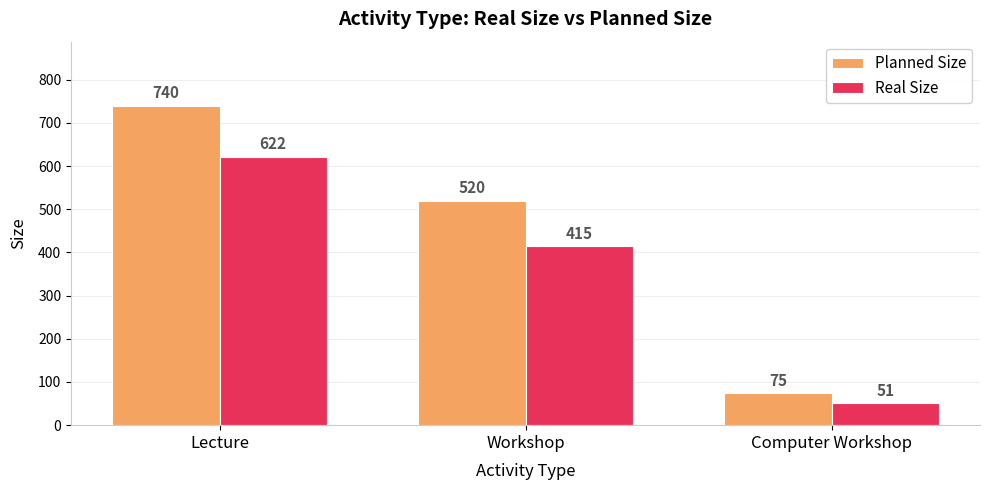

What is the spread (max minus min) of values at Workshop?

105